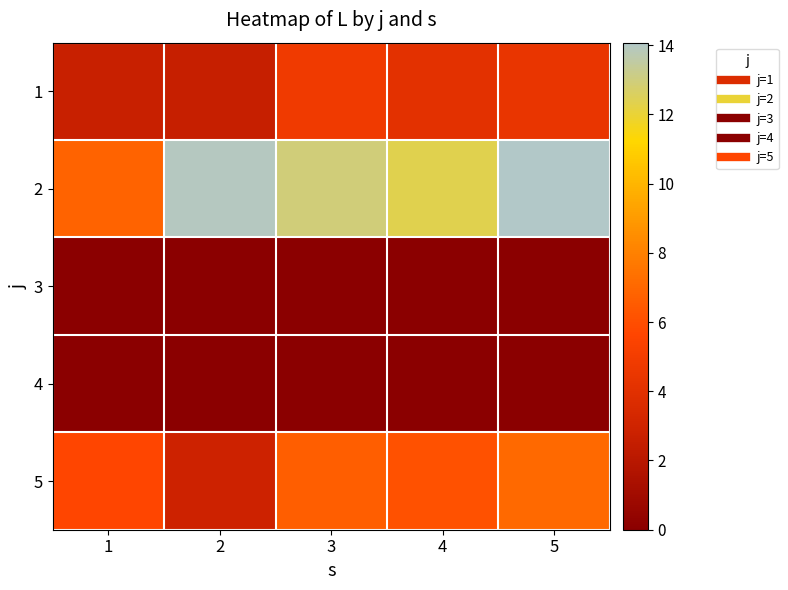

What is the difference between the highest and lowest values at 1?

6.8